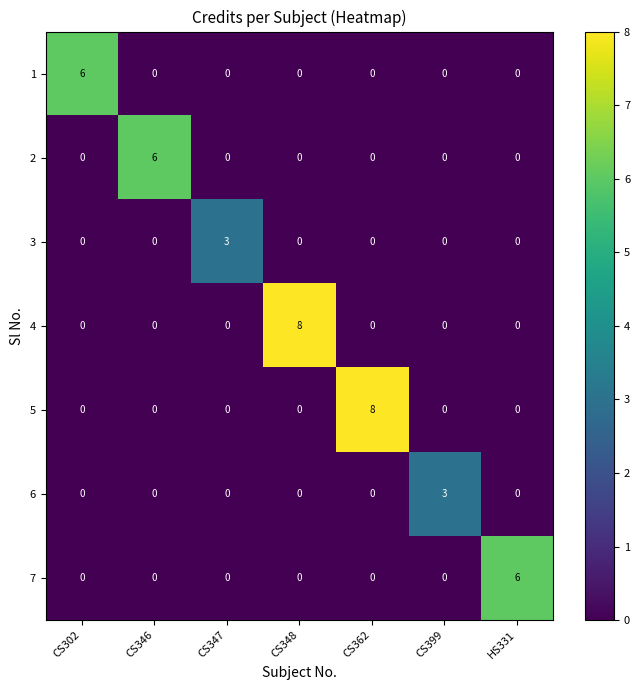

How many categories are shown in the chart?

7